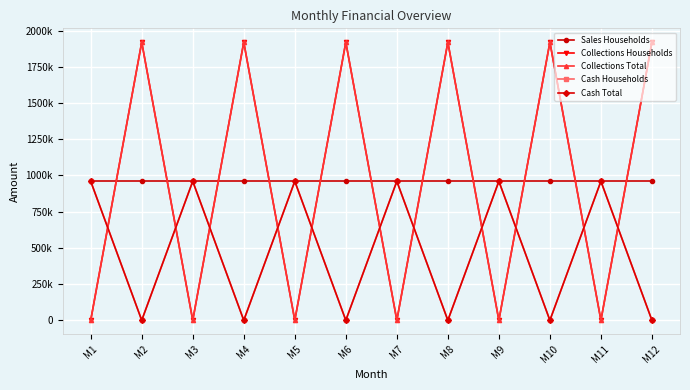

Rank the categories by Cash Total value from highest to lowest.

M1, M3, M5, M7, M9, M11, M2, M4, M6, M8, M10, M12